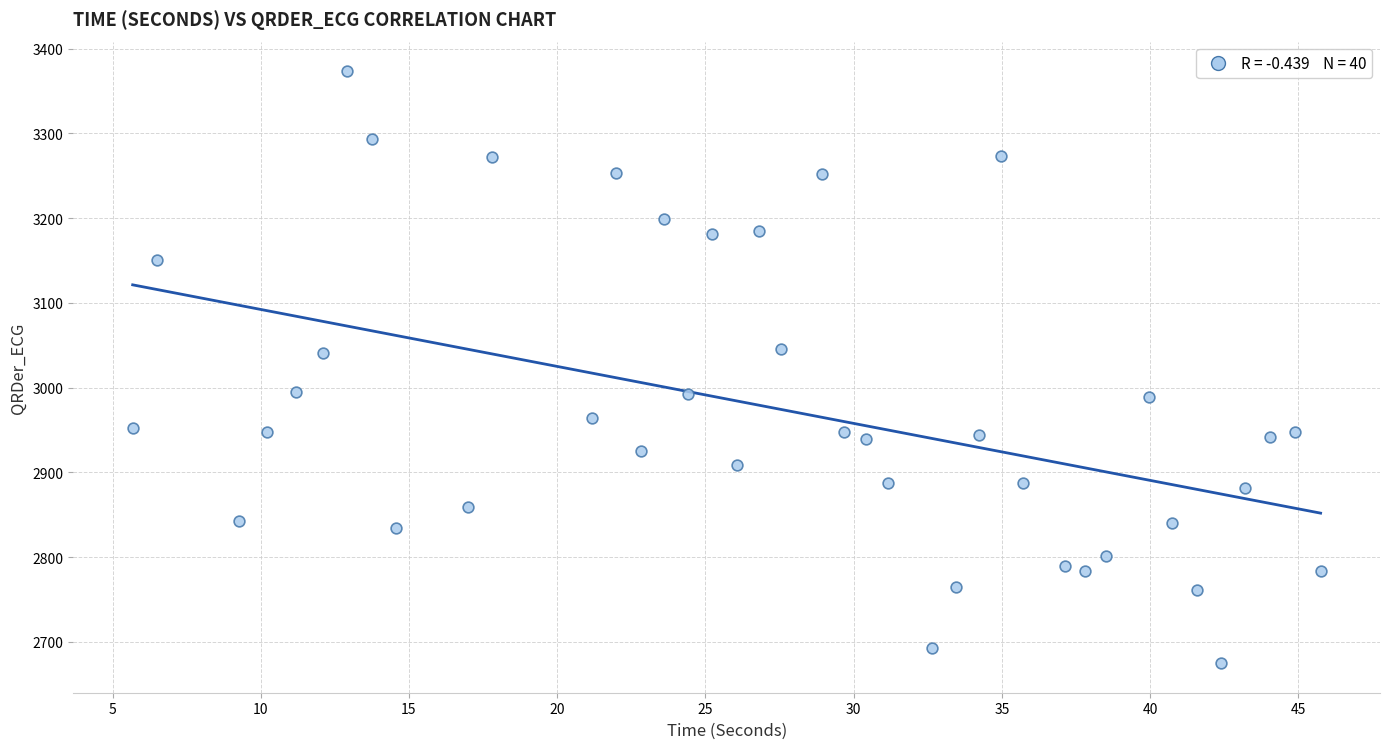

What is the range of X values (max minus min)?

40.1